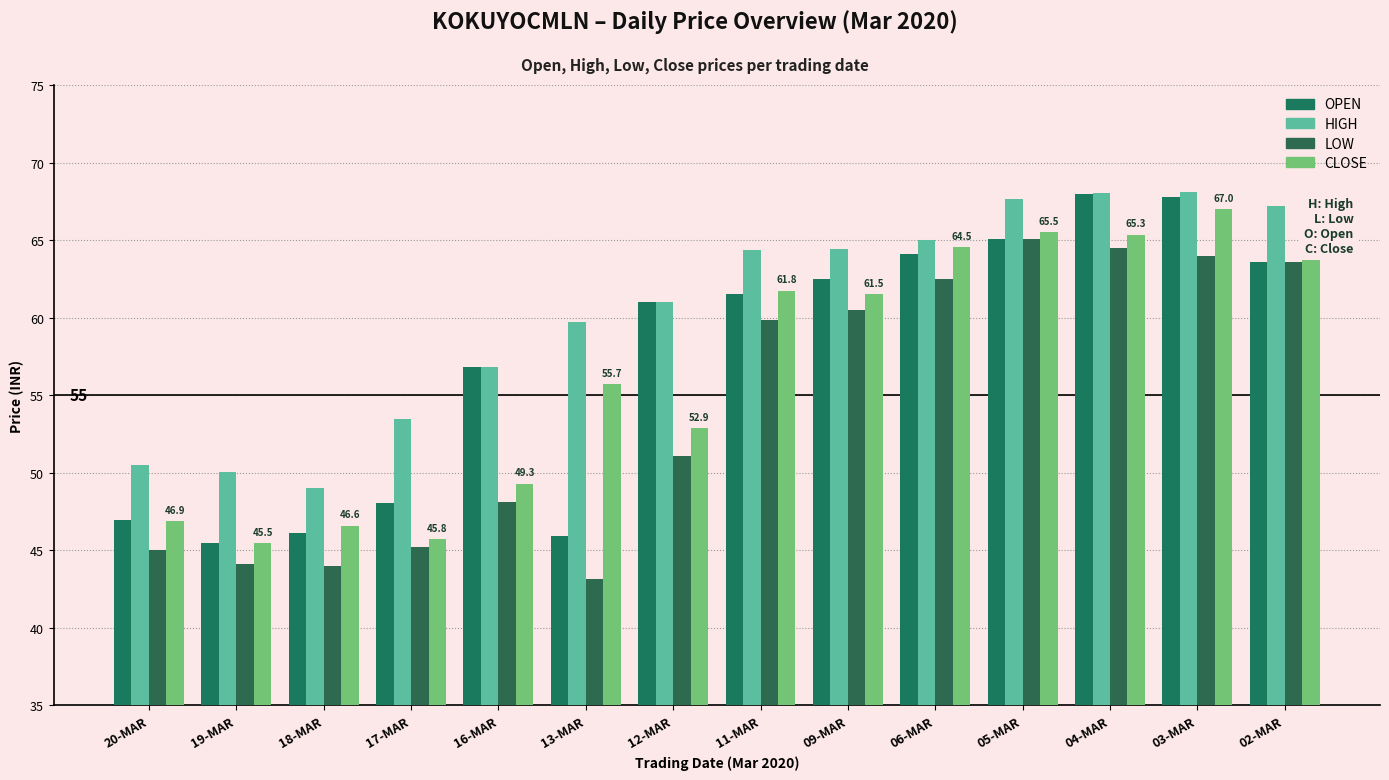

How many bars are there in each group?

4